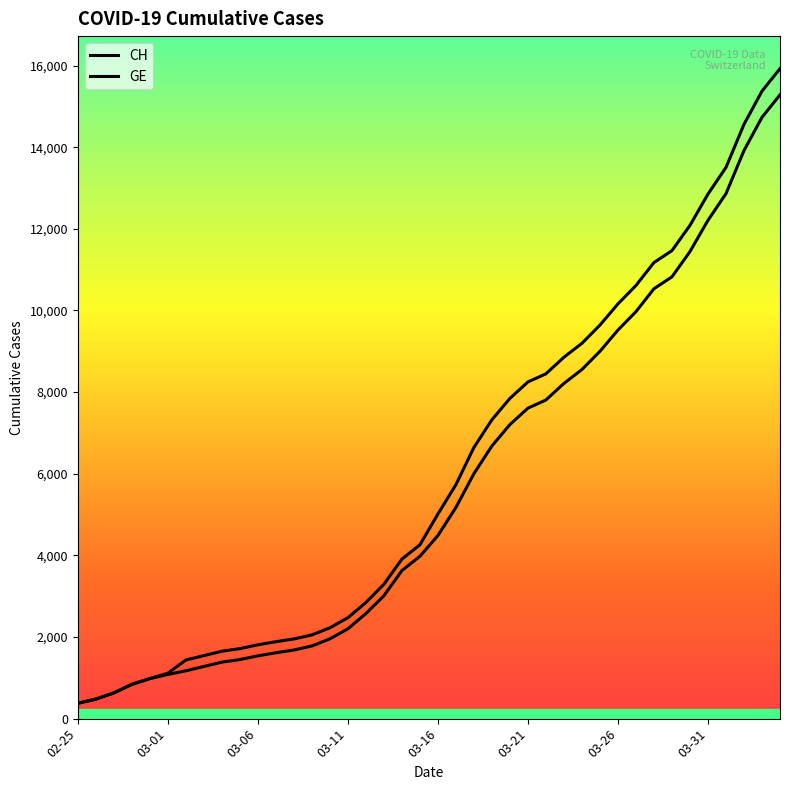

Is this an area chart (filled region under the line)?

No